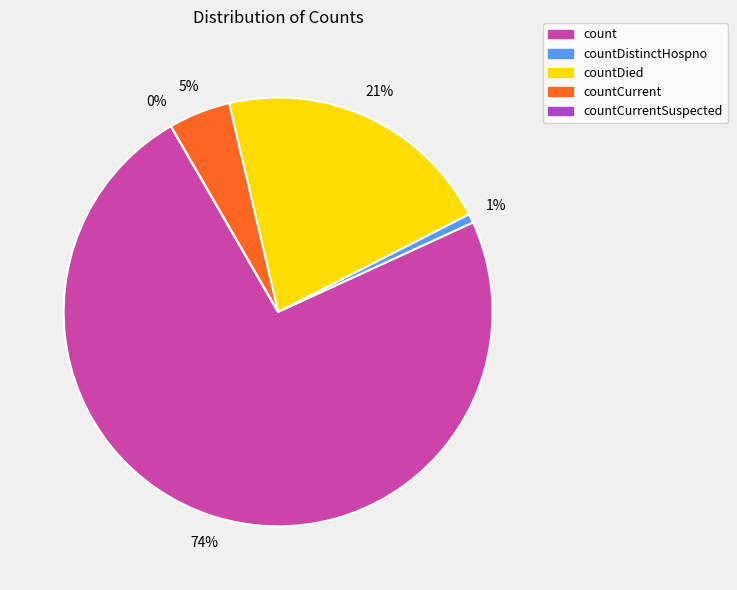

To the nearest percent, what is the combined percentage of countCurrent and countDistinctHospno?

5%